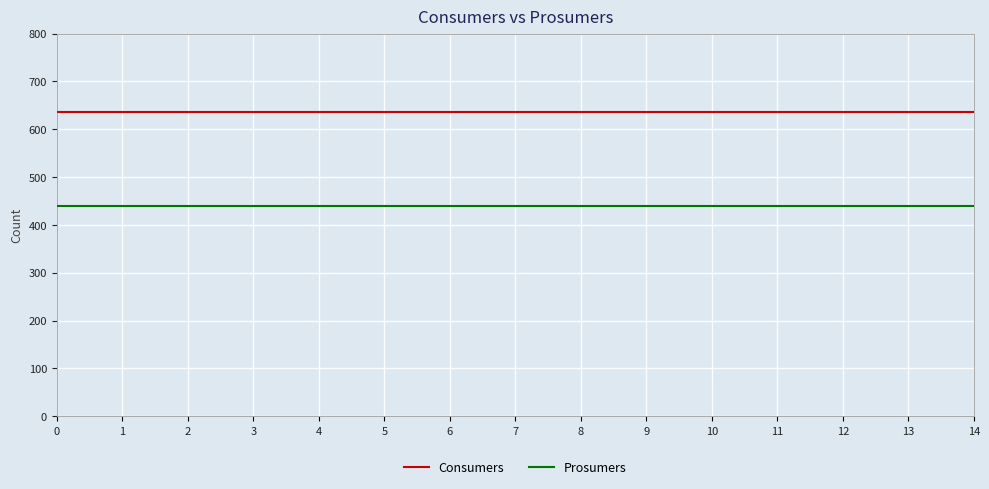

What is the total value across all series at 2?

1075